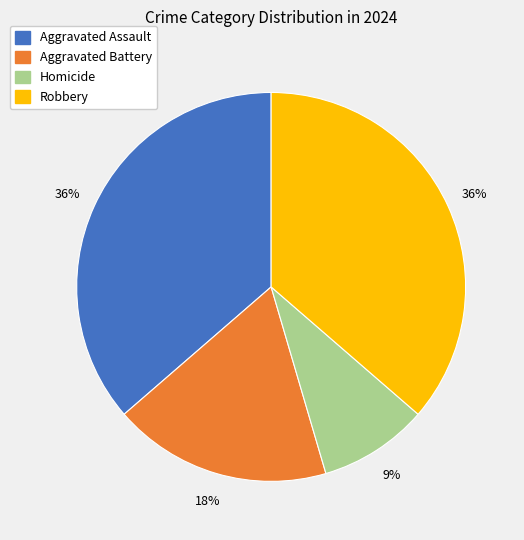

Is it true that Homicide is 9% of the pie?

True